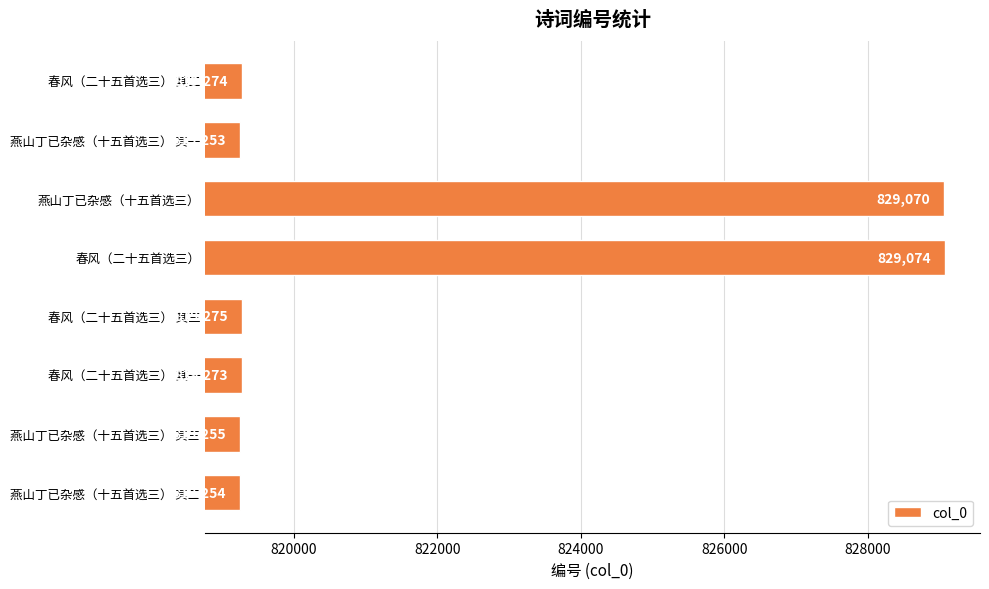

Reading top to bottom, list all the values displayed in this chart.

春风（二十五首选三） 其二=819274	燕山丁已杂感（十五首选三） 其一=819253	燕山丁已杂感（十五首选三）=829070	春风（二十五首选三）=829074	春风（二十五首选三） 其三=819275	春风（二十五首选三） 其一=819273	燕山丁已杂感（十五首选三） 其三=819255	燕山丁已杂感（十五首选三） 其二=819254